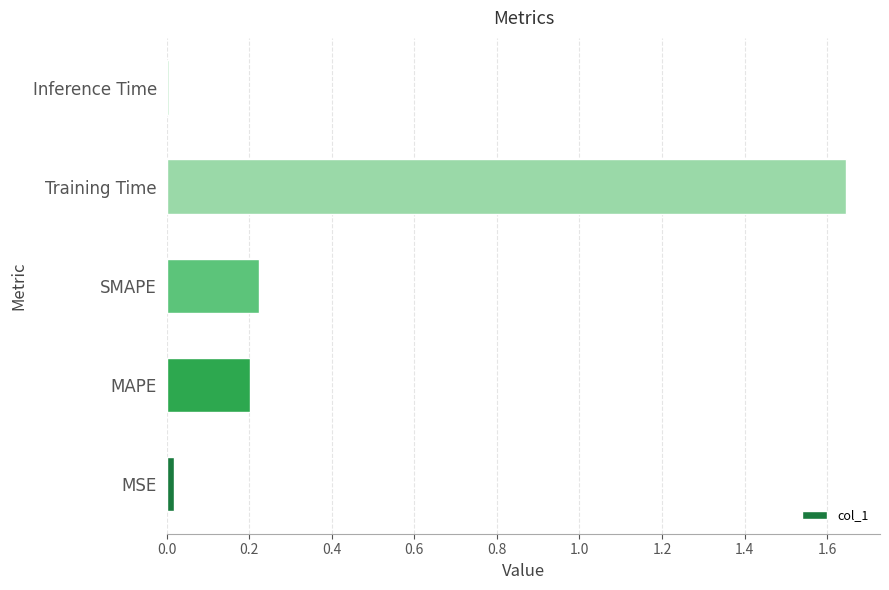

How many bars are there in total?

5